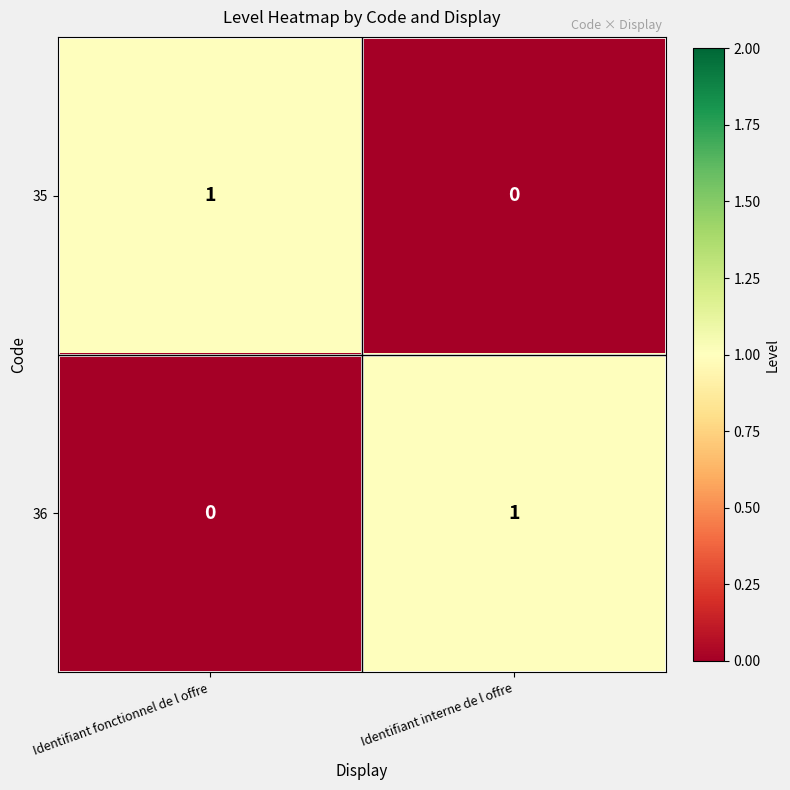

Is it true that 35 equals 0 at Identifiant fonctionnel de l offre?

False